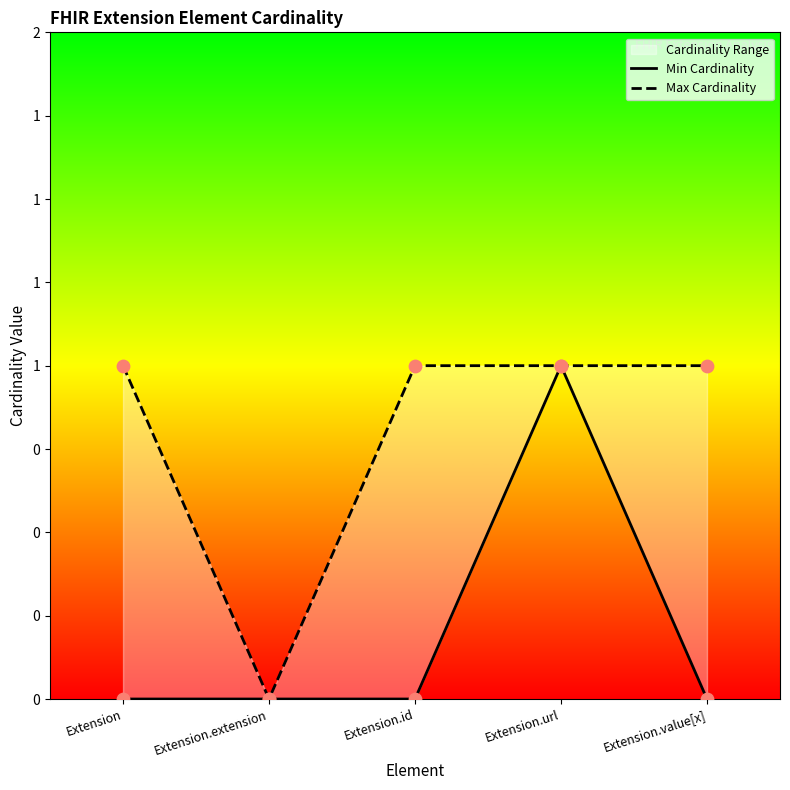

What is the total value across all series at Extension.id?

1